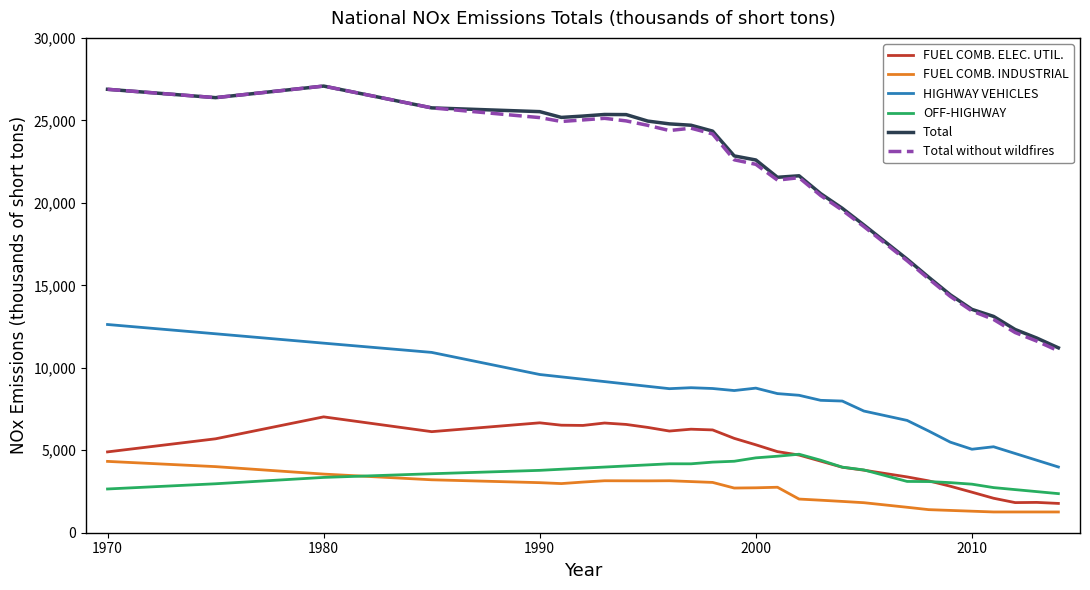

What is the maximum value shown in the chart?

27079.0